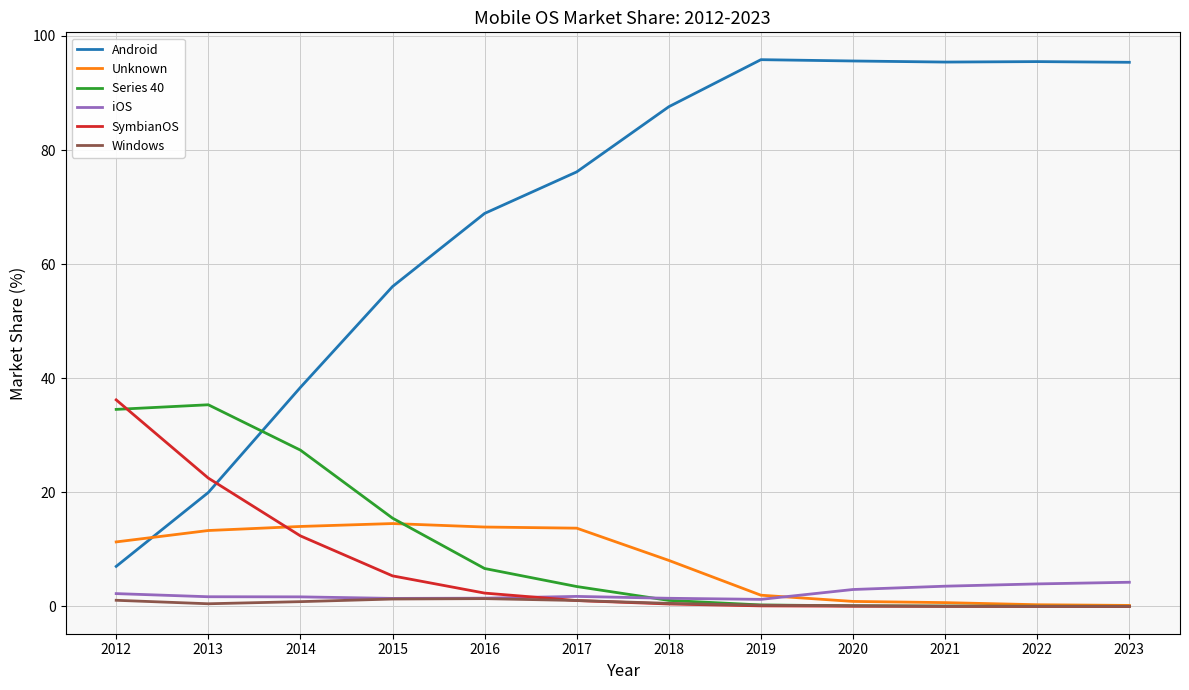

What is the spread (max minus min) of values at 2020?

95.6